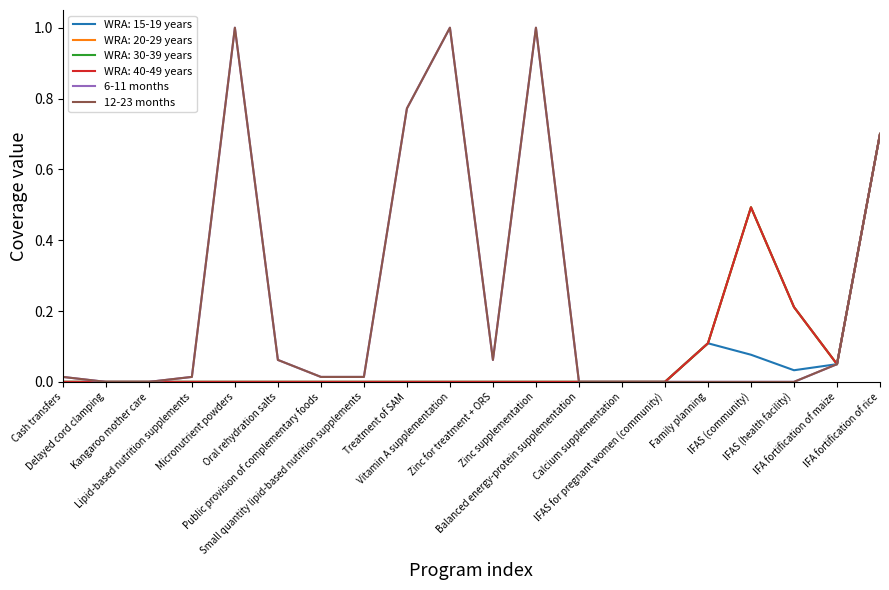

True or false: 12-23 months and 6-11 months cross at least once.

False